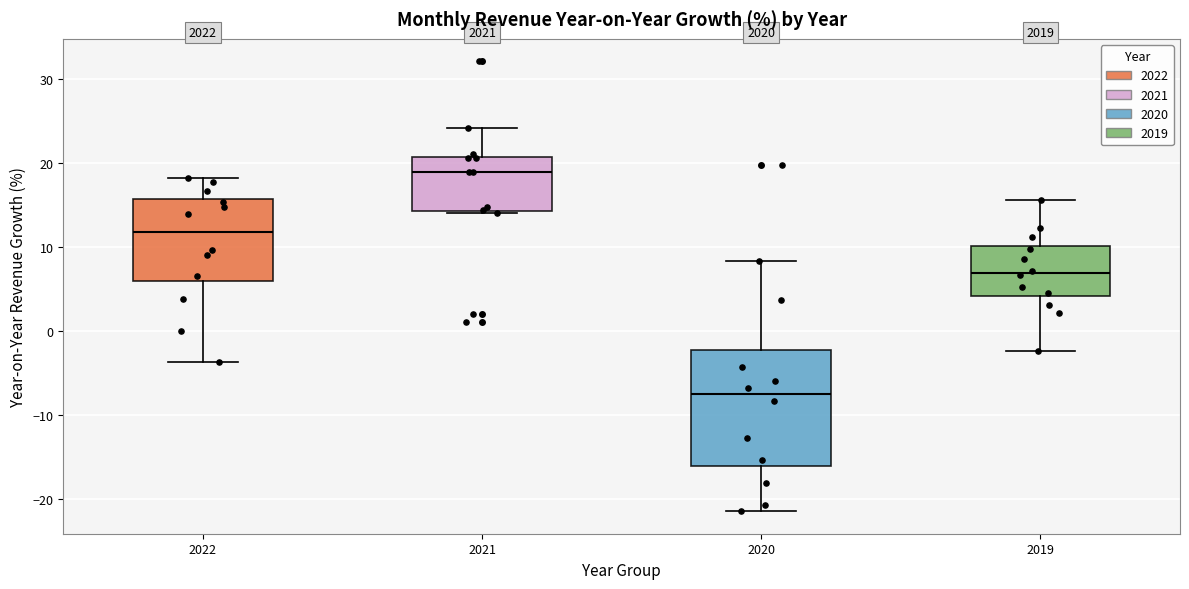

Reading left to right, read every box against the y-axis: the position of its median line, the range the box covers, and the ends of its whiskers. The values are not printed on the chart, so give them approximately, as read against the axis.

2022: median 12, box 6 to 16, whiskers -4 to 18
2021: median 19, box 14 to 21, whiskers 14 (just below the box's lower edge) to 24
2020: median -8, box -16 to -2, whiskers -21 to 8
2019: median 7, box 4 to 10, whiskers -2 to 16